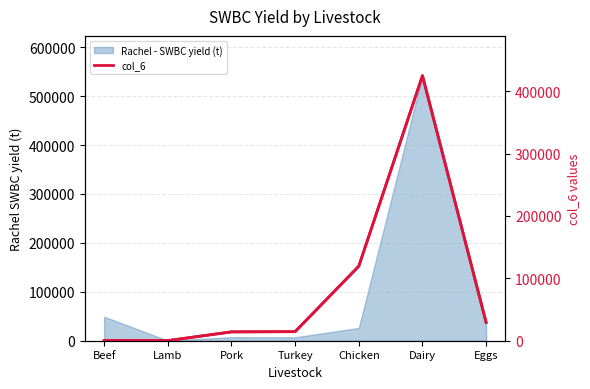

Rank the categories by value from highest to lowest.

Dairy, Chicken, Eggs, Turkey, Pork, Beef, Lamb